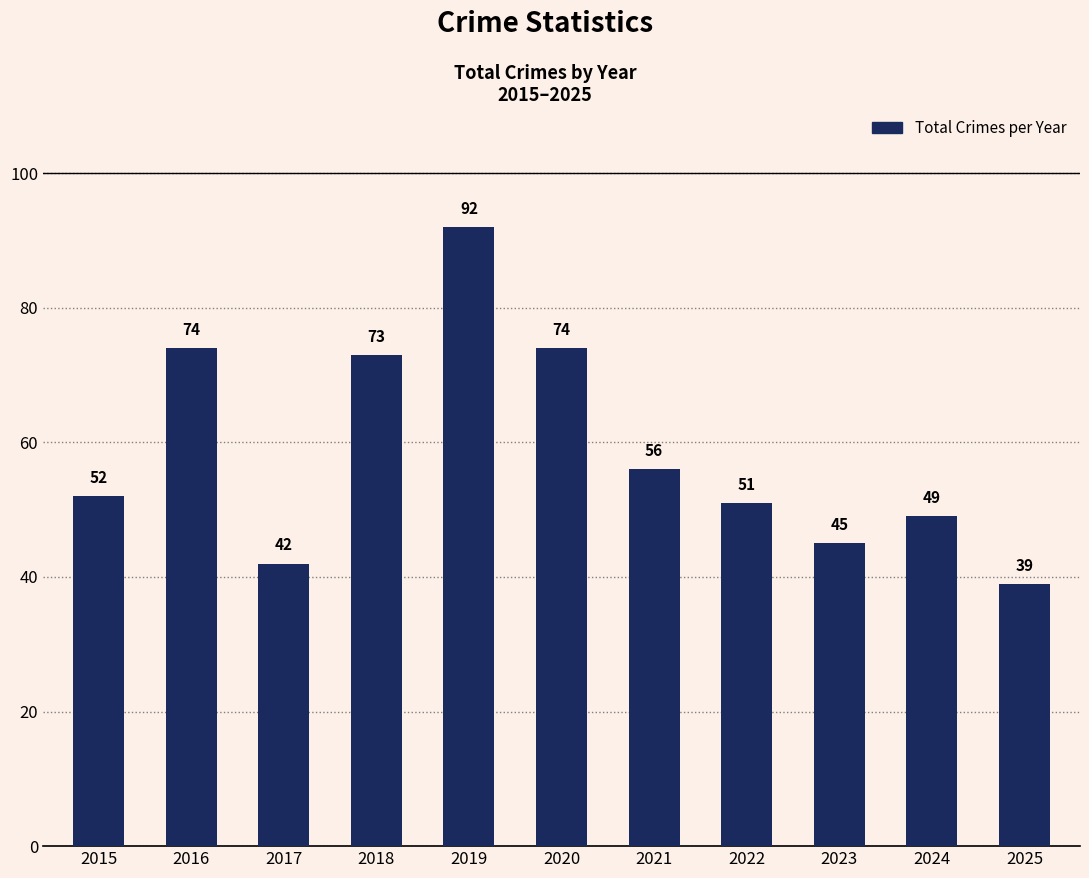

What is the minimum value shown in the chart?

39